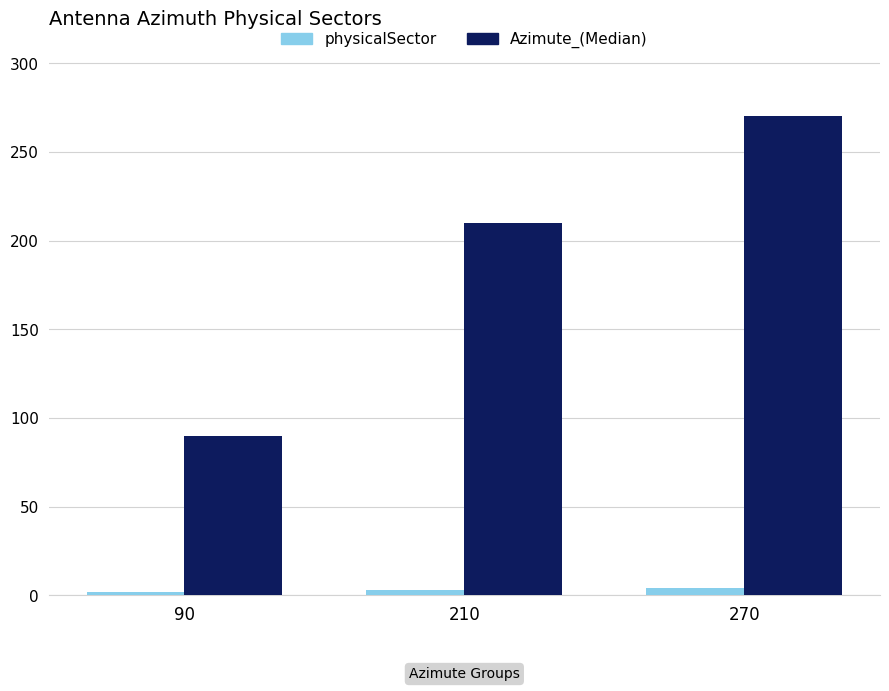

Which series has the largest range (max minus min)?

Azimute_(Median)